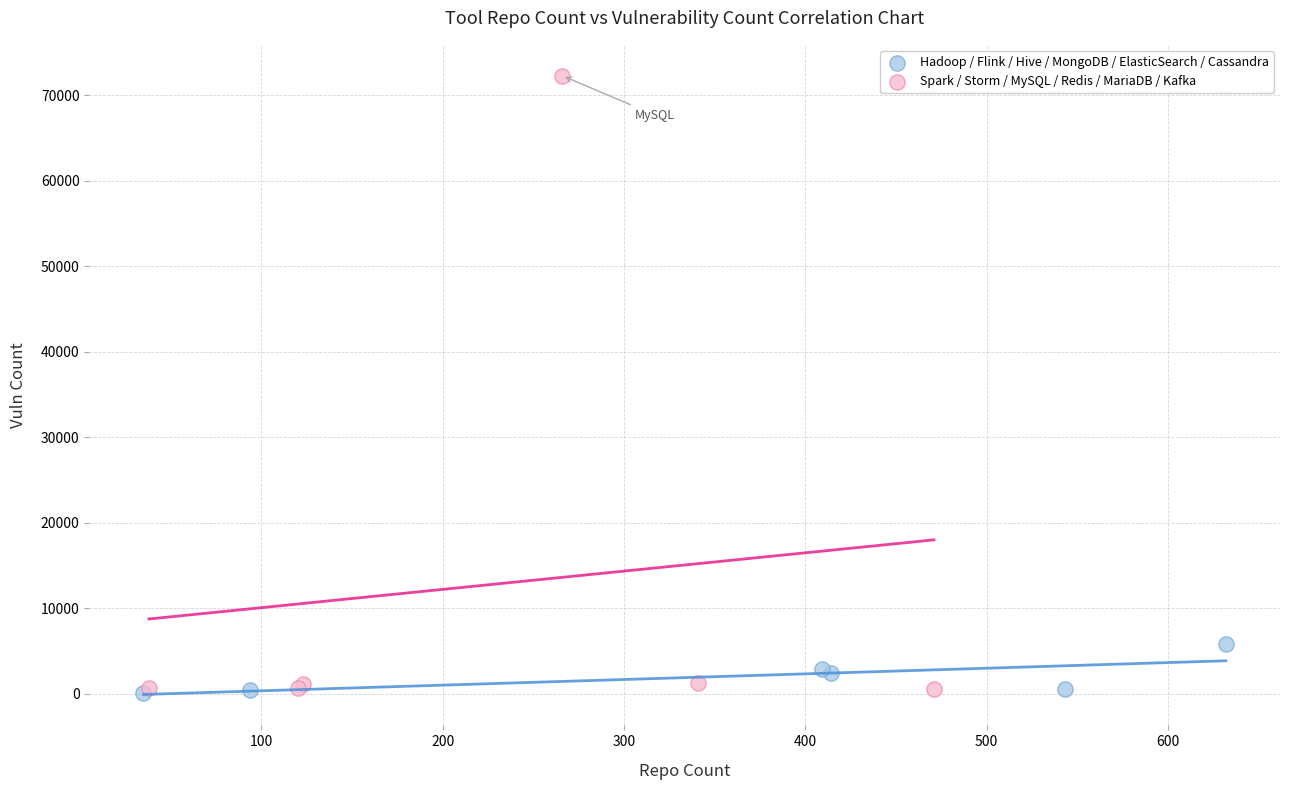

What are all the series names shown in the legend?

Hadoop / Flink / Hive / MongoDB / ElasticSearch / Cassandra, Spark / Storm / MySQL / Redis / MariaDB / Kafka